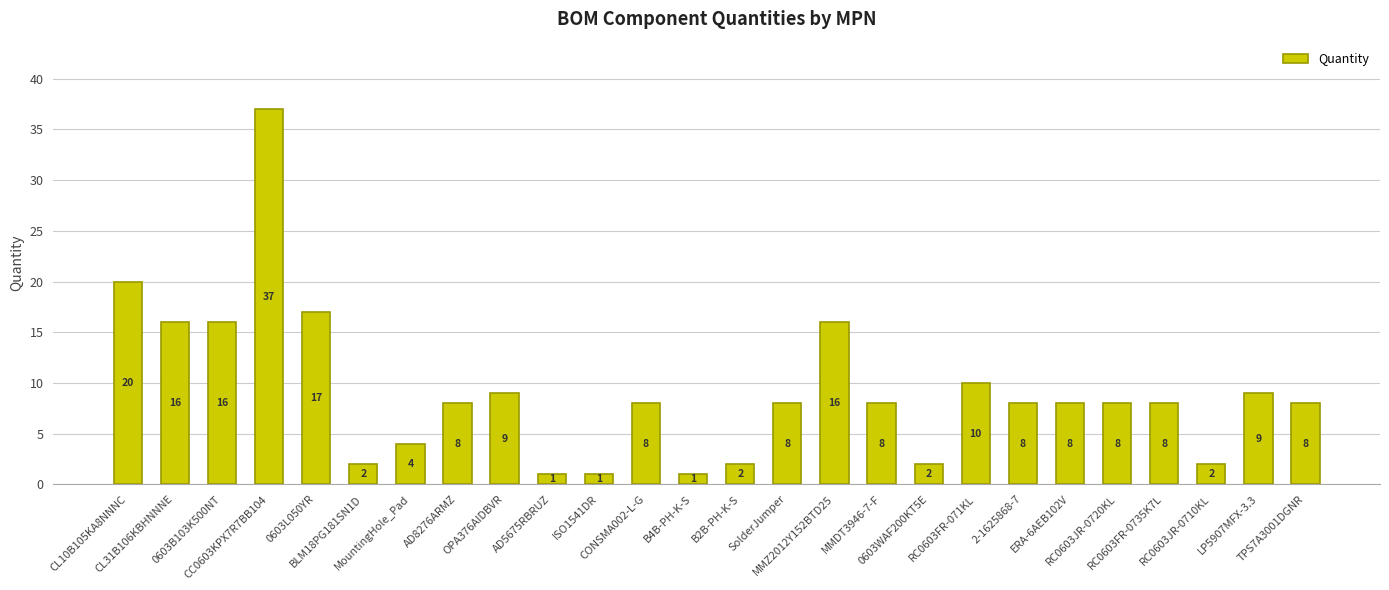

The value at 0603B103K500NT is 16. True or false?

True